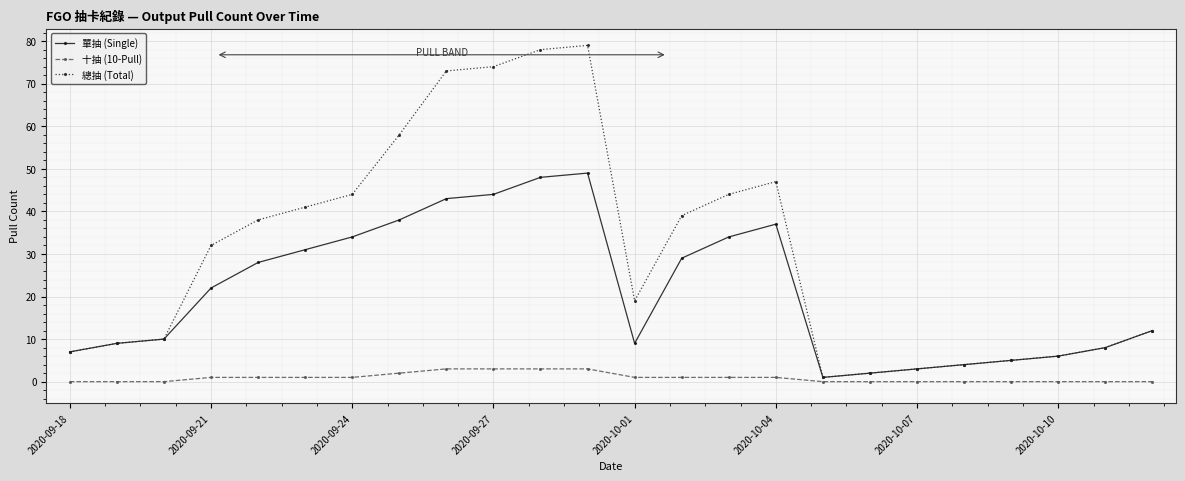

At how many categories does at least one series exceed 43?

8